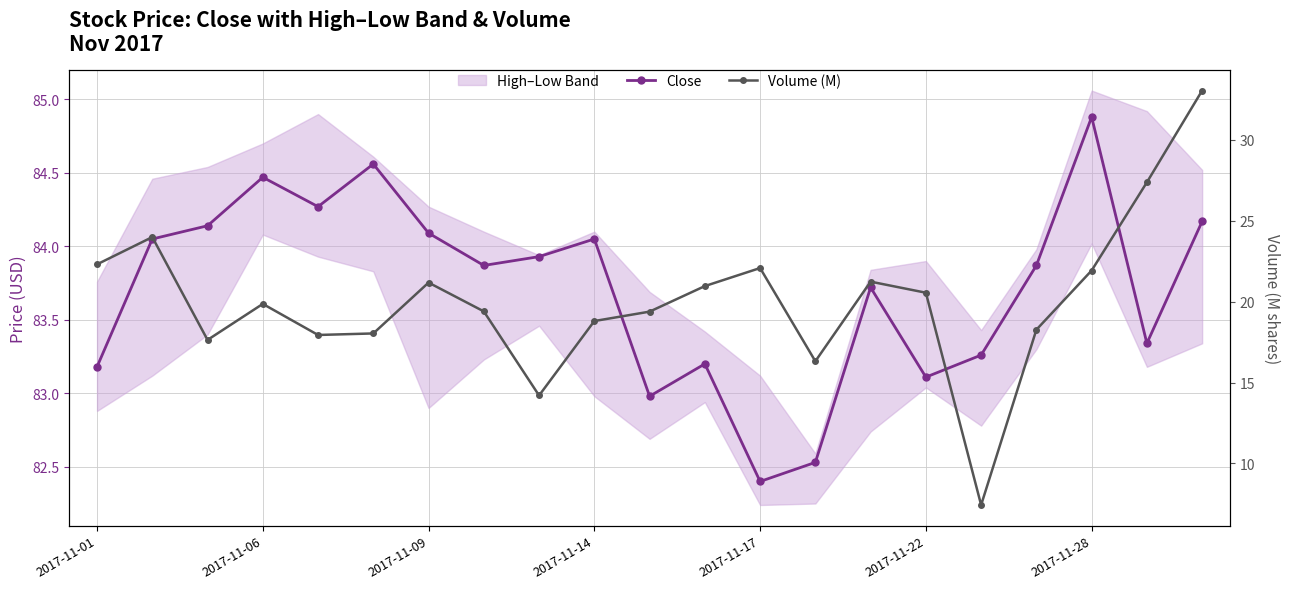

How many interior local valleys does the Volume (M) series have?

5